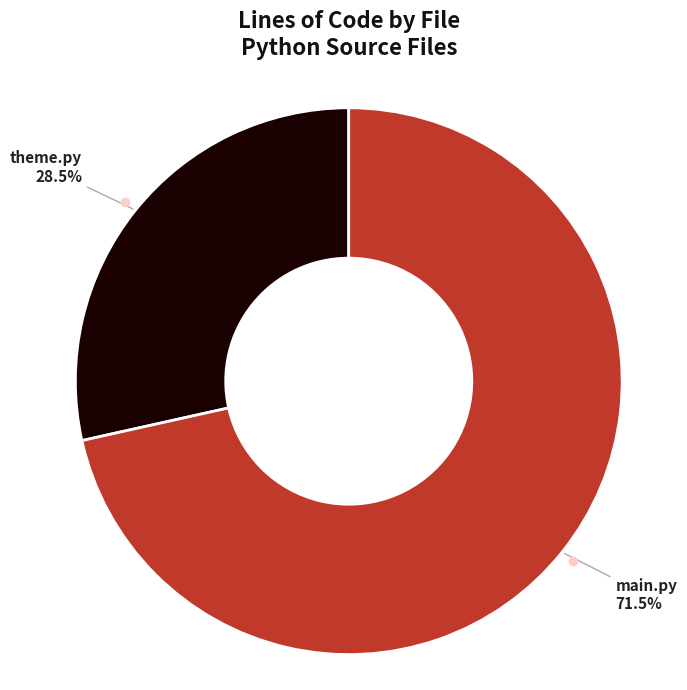

Does main.py represent more than half of the total?

Yes